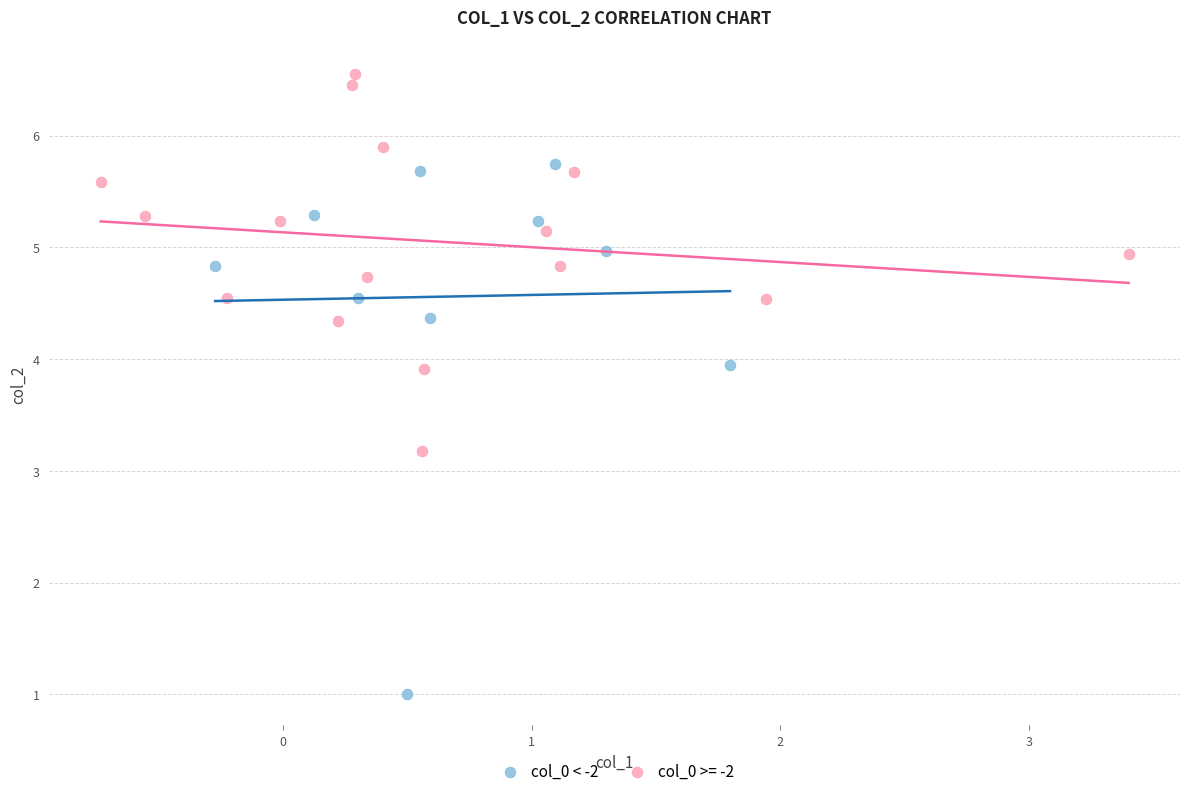

Which series reaches the maximum Y coordinate?

col_0 >= -2